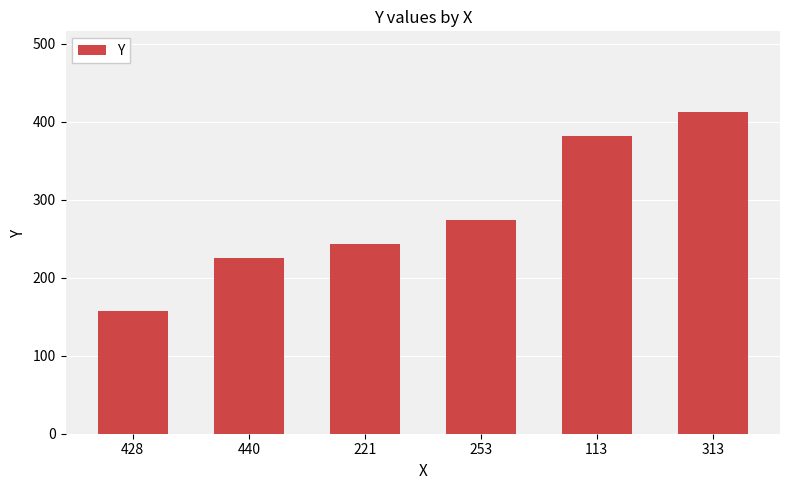

What is the smallest value displayed?

157